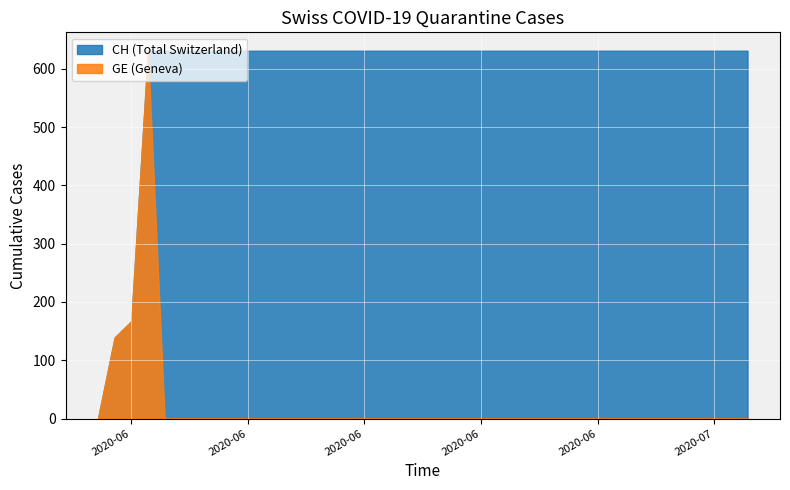

Read the CH value at 23.

631